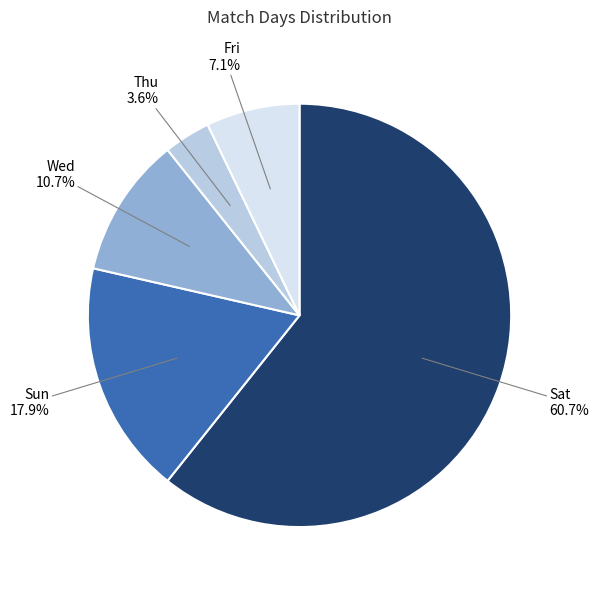

How many slices are in this pie chart?

5